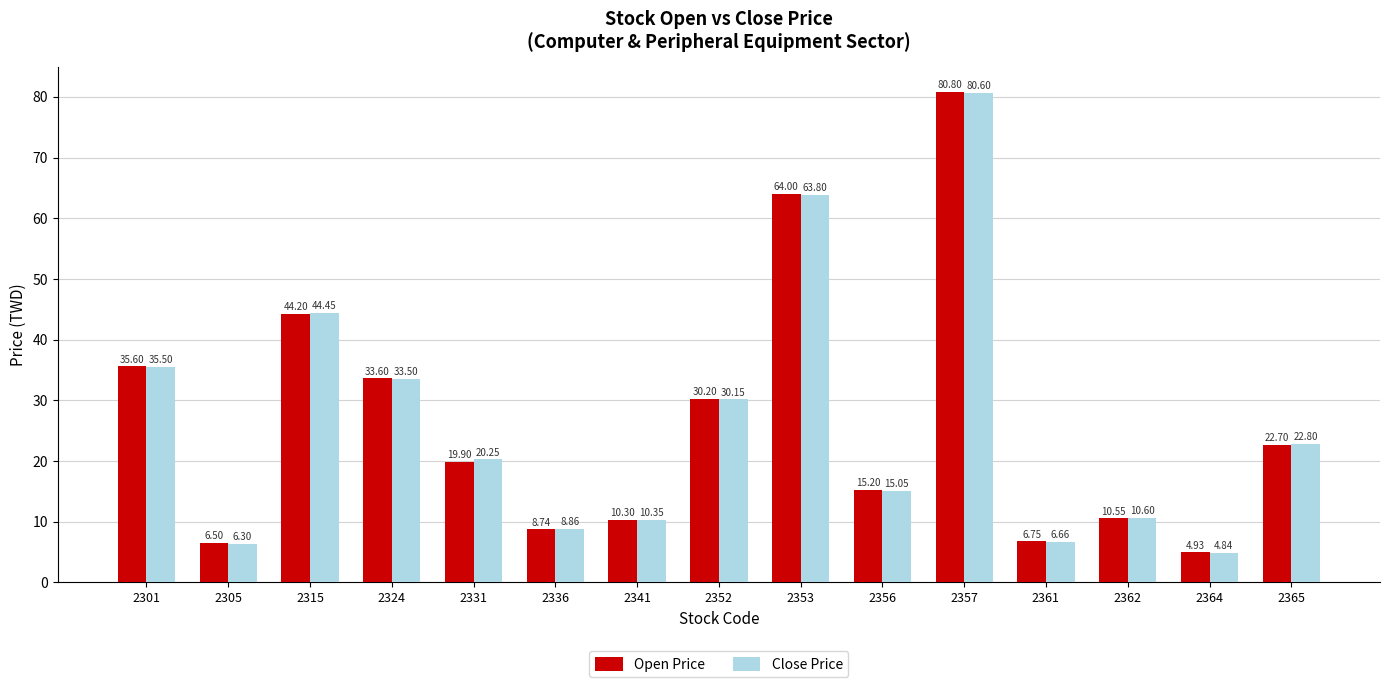

Rank the series at 2356 from highest to lowest value.

Open Price, Close Price